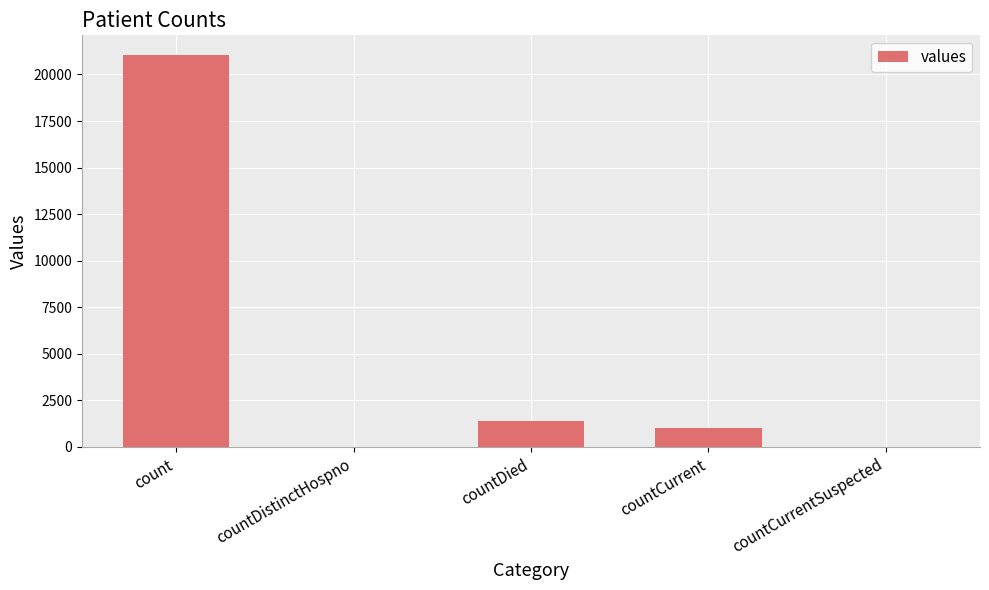

What is the difference between the values at countCurrentSuspected and countDied?

1405